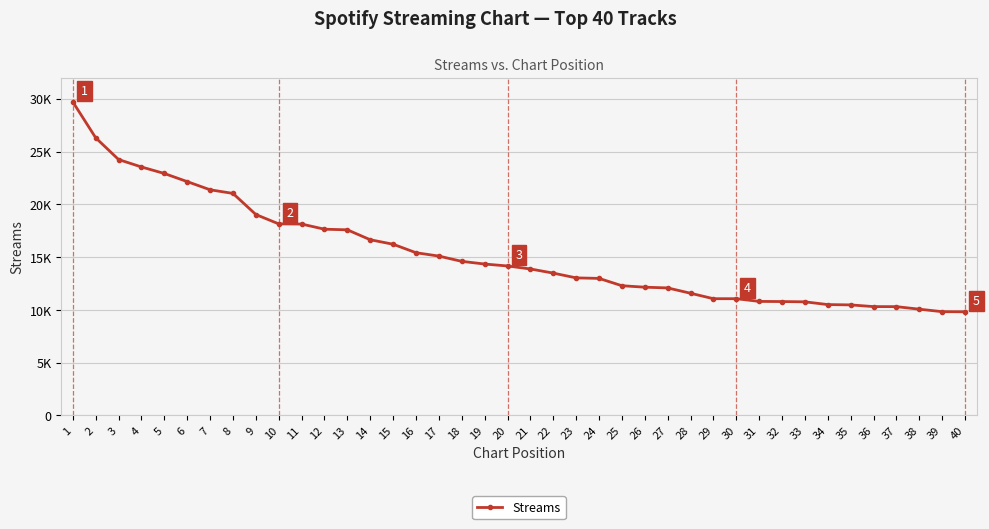

Does the chart have visible grid lines?

Yes